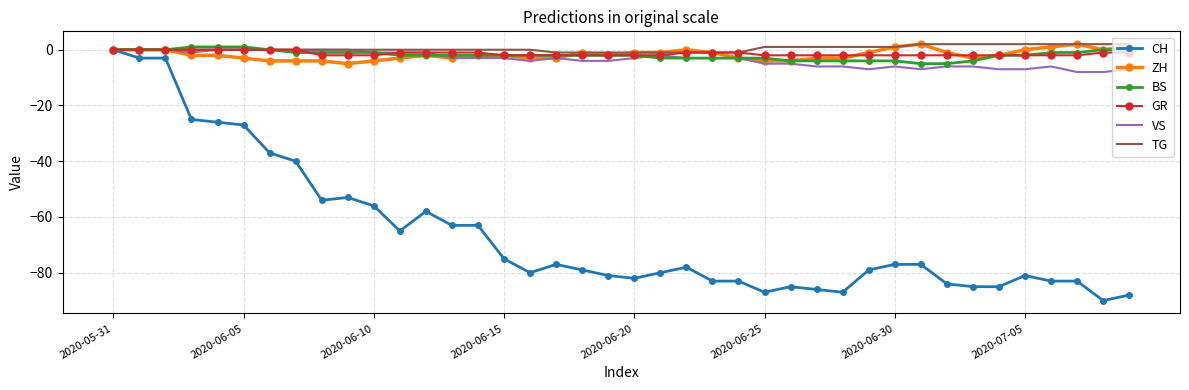

What is the minimum value for VS?

-8